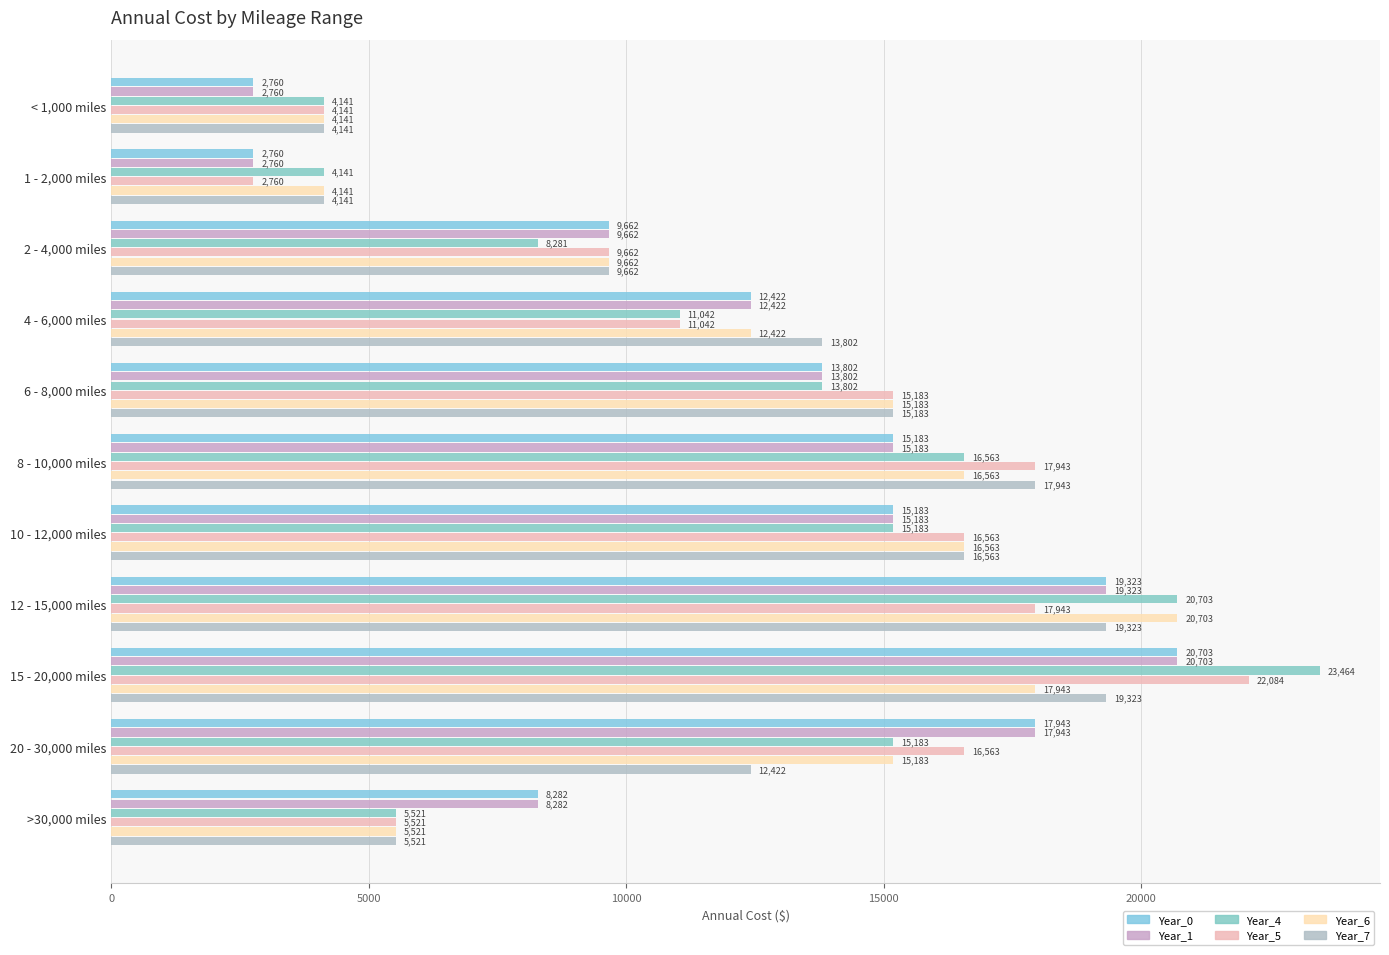

Count the number of data series in this chart.

6